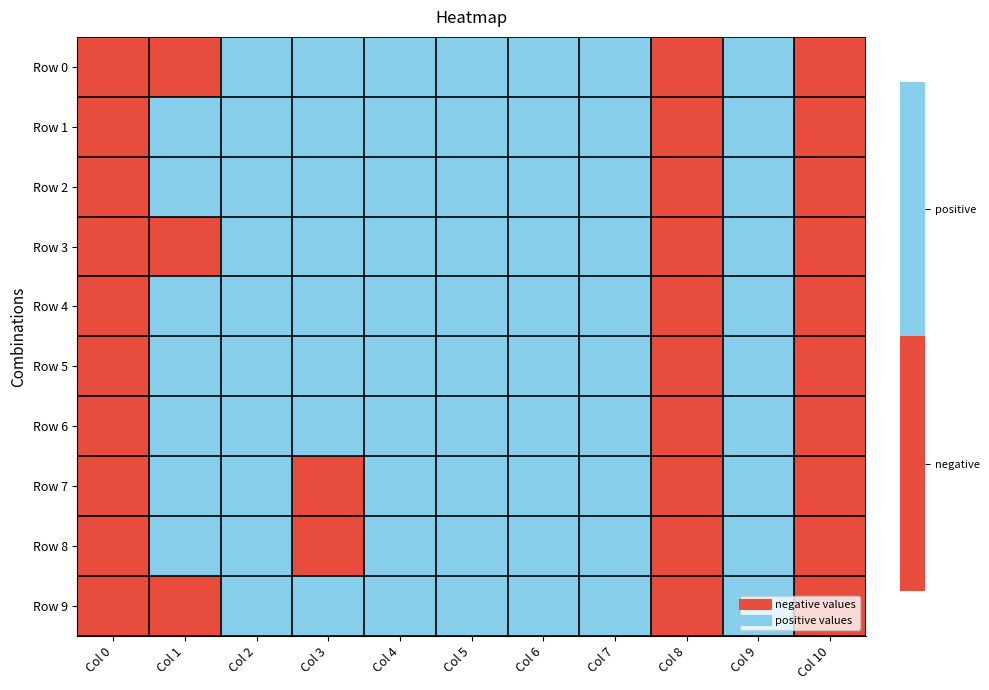

Reading left to right, list all the values displayed in this chart.

Row 0: Col 0=0	Col 1=0	Col 2=1	Col 3=1	Col 4=1	Col 5=1	Col 6=1	Col 7=1	Col 8=0	Col 9=1	Col 10=0
Row 1: Col 0=0	Col 1=1	Col 2=1	Col 3=1	Col 4=1	Col 5=1	Col 6=1	Col 7=1	Col 8=0	Col 9=1	Col 10=0
Row 2: Col 0=0	Col 1=1	Col 2=1	Col 3=1	Col 4=1	Col 5=1	Col 6=1	Col 7=1	Col 8=0	Col 9=1	Col 10=0
Row 3: Col 0=0	Col 1=0	Col 2=1	Col 3=1	Col 4=1	Col 5=1	Col 6=1	Col 7=1	Col 8=0	Col 9=1	Col 10=0
Row 4: Col 0=0	Col 1=1	Col 2=1	Col 3=1	Col 4=1	Col 5=1	Col 6=1	Col 7=1	Col 8=0	Col 9=1	Col 10=0
Row 5: Col 0=0	Col 1=1	Col 2=1	Col 3=1	Col 4=1	Col 5=1	Col 6=1	Col 7=1	Col 8=0	Col 9=1	Col 10=0
Row 6: Col 0=0	Col 1=1	Col 2=1	Col 3=1	Col 4=1	Col 5=1	Col 6=1	Col 7=1	Col 8=0	Col 9=1	Col 10=0
Row 7: Col 0=0	Col 1=1	Col 2=1	Col 3=0	Col 4=1	Col 5=1	Col 6=1	Col 7=1	Col 8=0	Col 9=1	Col 10=0
Row 8: Col 0=0	Col 1=1	Col 2=1	Col 3=0	Col 4=1	Col 5=1	Col 6=1	Col 7=1	Col 8=0	Col 9=1	Col 10=0
Row 9: Col 0=0	Col 1=0	Col 2=1	Col 3=1	Col 4=1	Col 5=1	Col 6=1	Col 7=1	Col 8=0	Col 9=1	Col 10=0